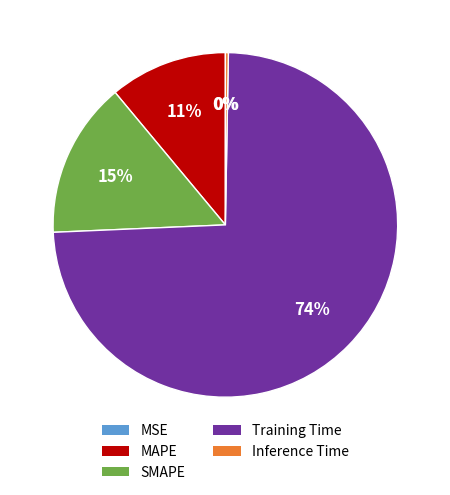

True or false: Training Time accounts for 74% of the total.

True